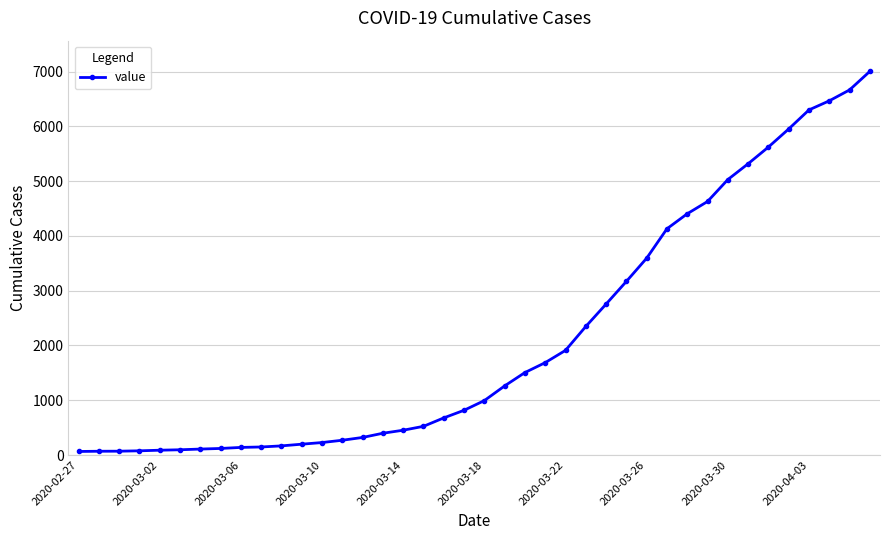

What is the maximum value shown in the chart?

7005